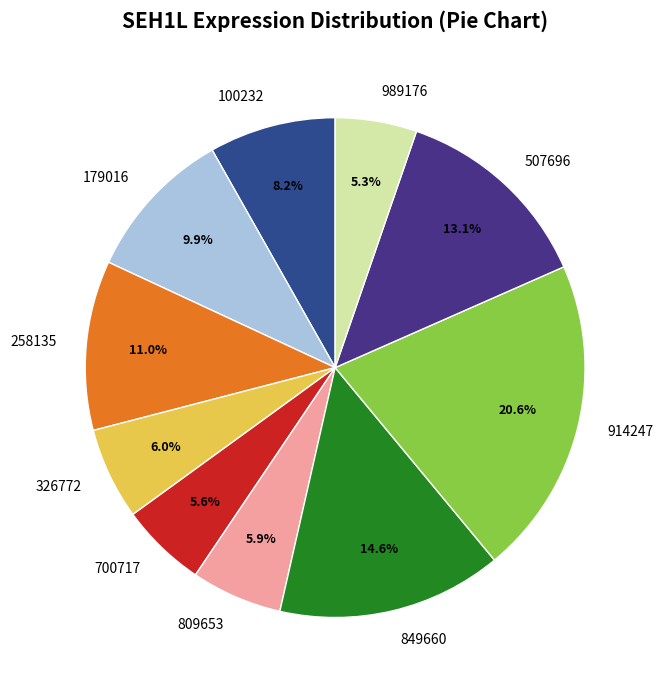

Is there a majority slice in this chart?

No